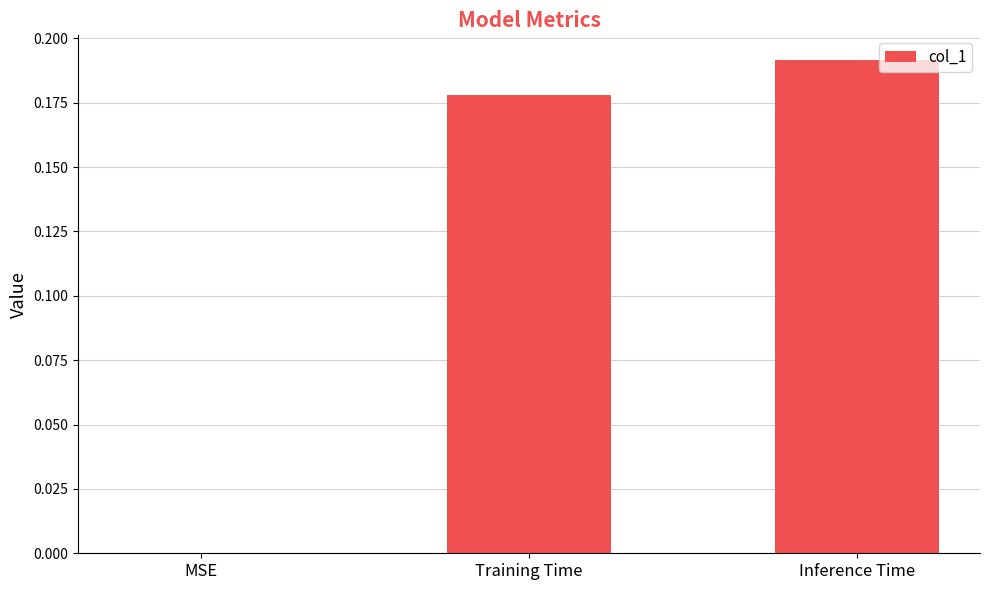

Which label corresponds to the largest value in the chart?

Inference Time